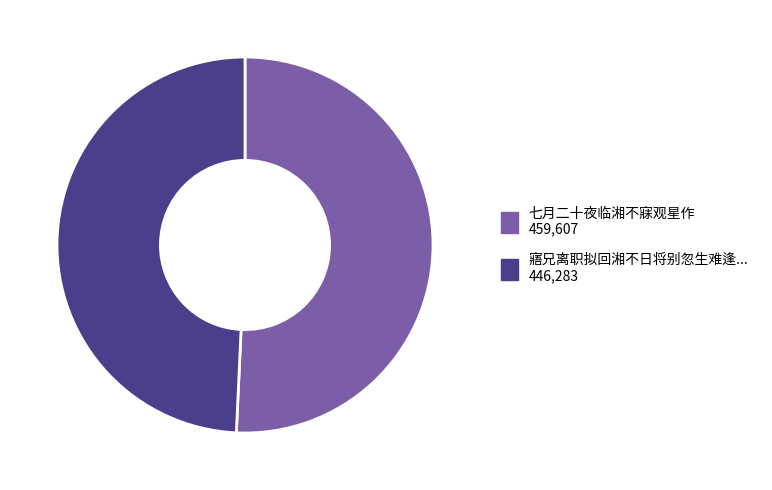

Is there a majority slice in this chart?

Yes